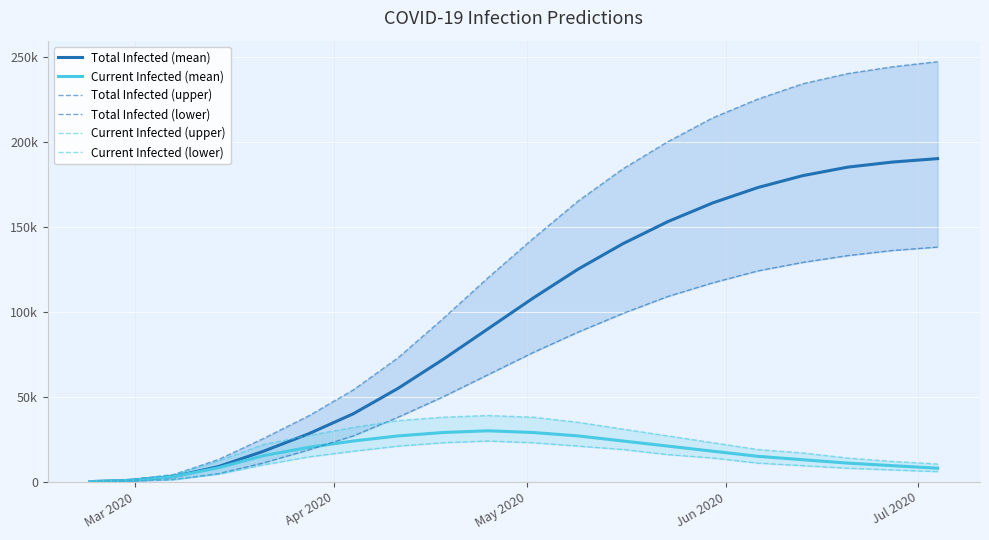

True or false: Total Infected (lower) and Current Infected (lower) intersect in this chart.

False